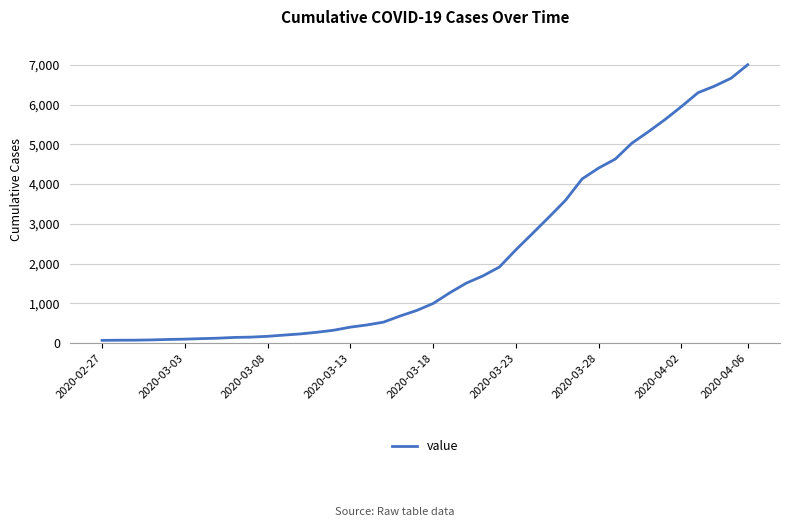

Does the chart display data point markers on the line(s)?

No